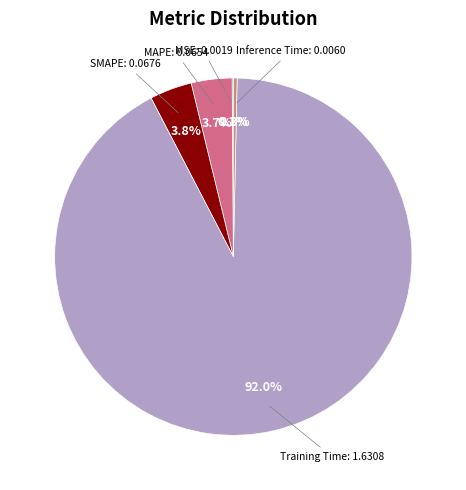

Is there a majority slice in this chart?

Yes